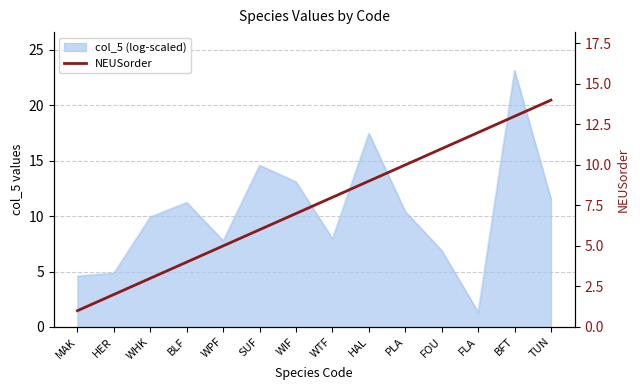

What is the change in value from WTF to HAL?

+1